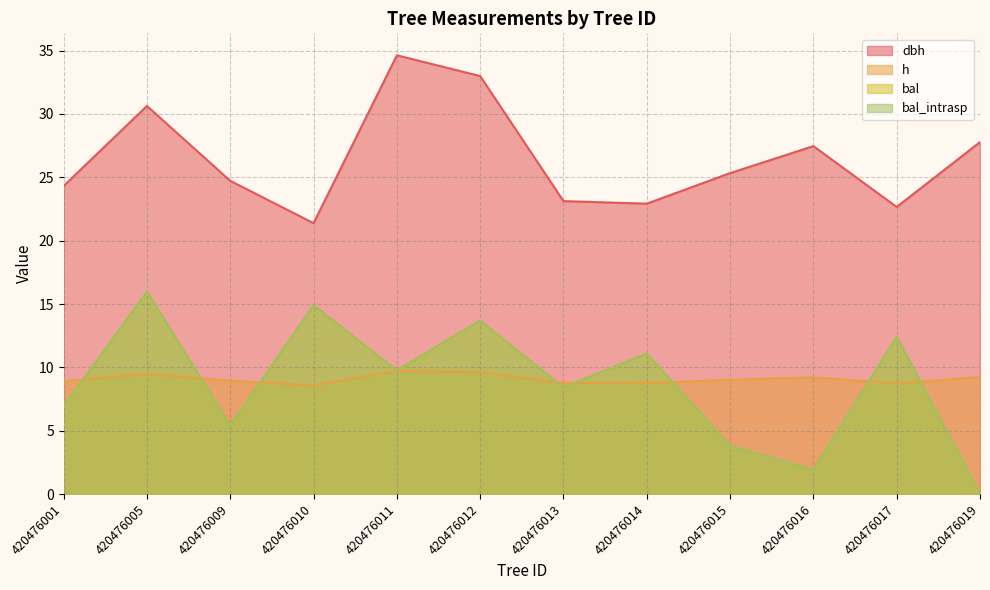

Which category has the highest value across all series?

420476011